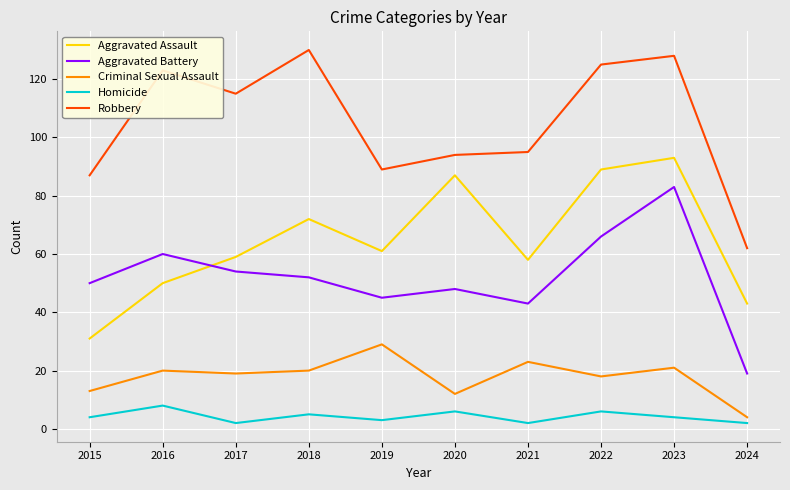

Reading right to left, list all the values displayed in this chart.

Aggravated Assault: 2024=43	2023=93	2022=89	2021=58	2020=87	2019=61	2018=72	2017=59	2016=50	2015=31
Aggravated Battery: 2024=19	2023=83	2022=66	2021=43	2020=48	2019=45	2018=52	2017=54	2016=60	2015=50
Criminal Sexual Assault: 2024=4	2023=21	2022=18	2021=23	2020=12	2019=29	2018=20	2017=19	2016=20	2015=13
Homicide: 2024=2	2023=4	2022=6	2021=2	2020=6	2019=3	2018=5	2017=2	2016=8	2015=4
Robbery: 2024=62	2023=128	2022=125	2021=95	2020=94	2019=89	2018=130	2017=115	2016=123	2015=87